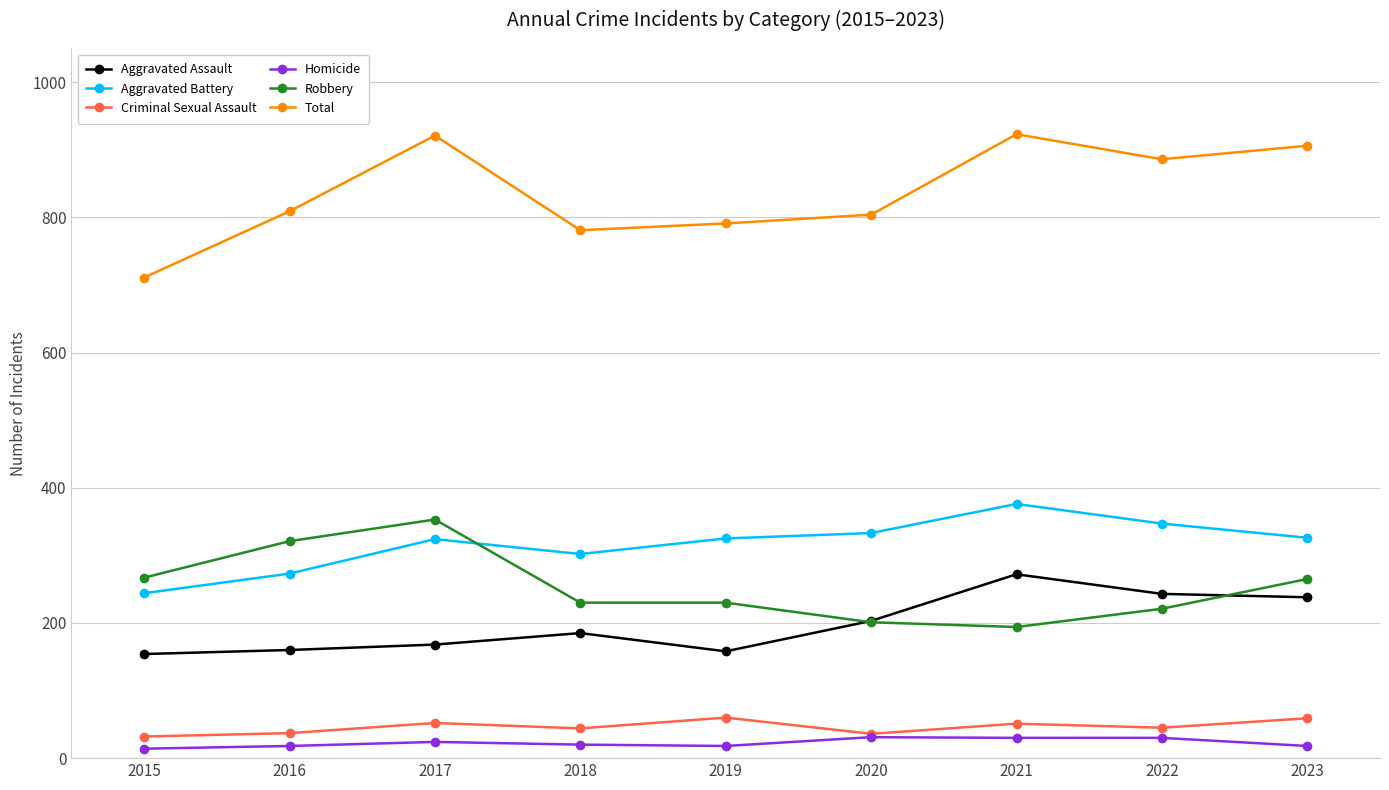

What are all the series names shown in the legend?

Aggravated Assault, Aggravated Battery, Criminal Sexual Assault, Homicide, Robbery, Total